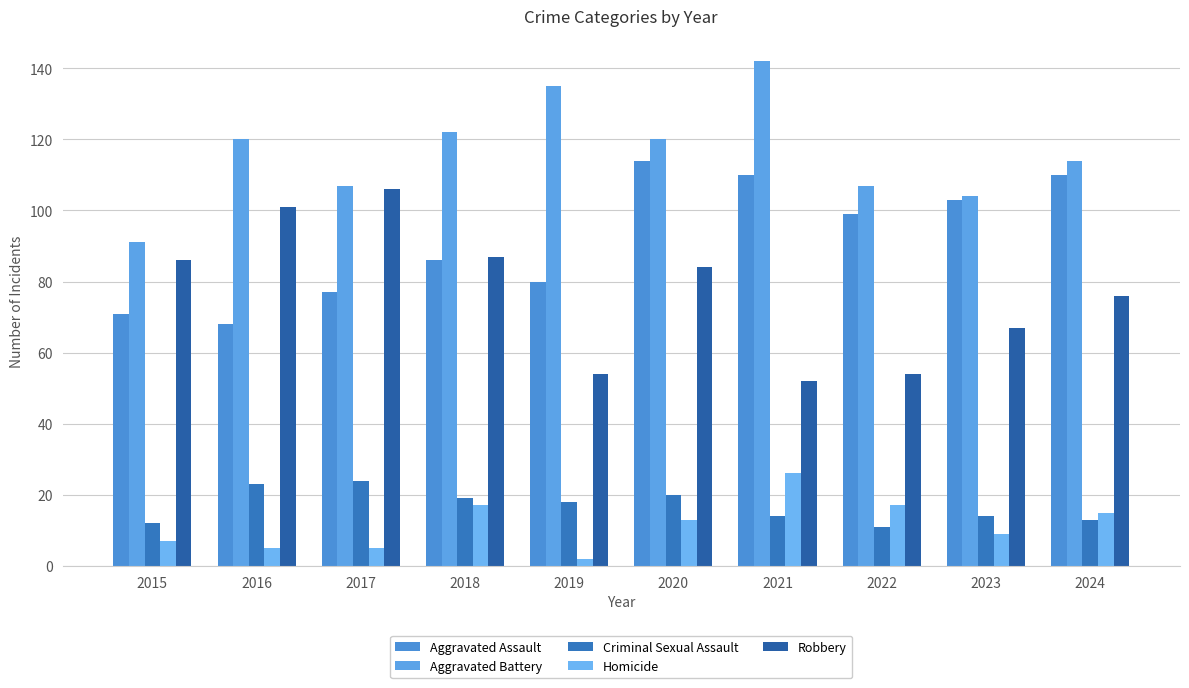

Reading left to right, what are all the values shown in this chart?

Aggravated Assault: 71	68	77	86	80	114	110	99	103	110
Aggravated Battery: 91	120	107	122	135	120	142	107	104	114
Criminal Sexual Assault: 12	23	24	19	18	20	14	11	14	13
Homicide: 7	5	5	17	2	13	26	17	9	15
Robbery: 86	101	106	87	54	84	52	54	67	76